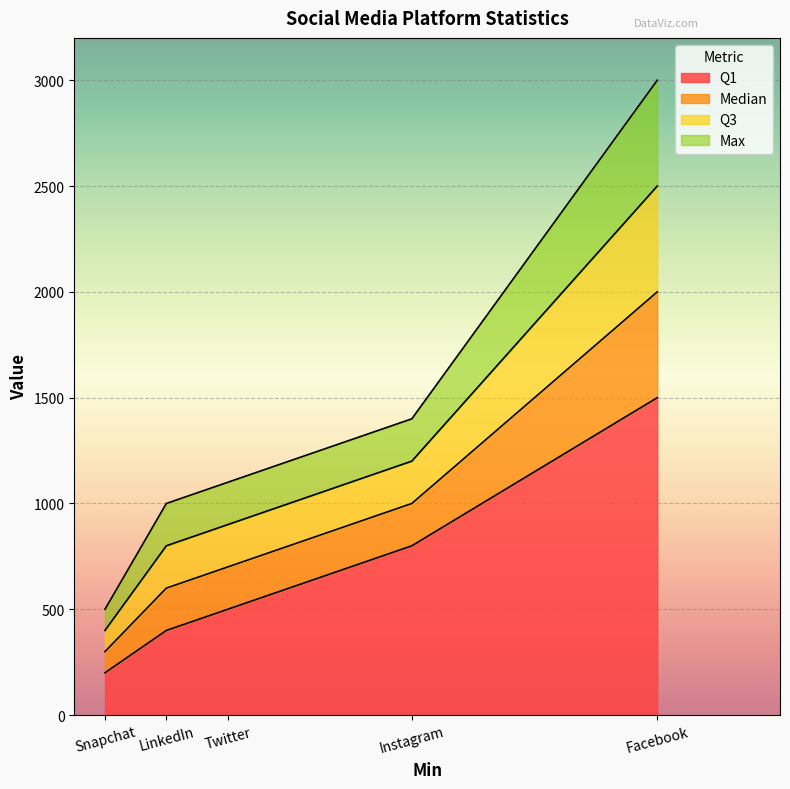

Does the chart display data point markers on the line(s)?

No